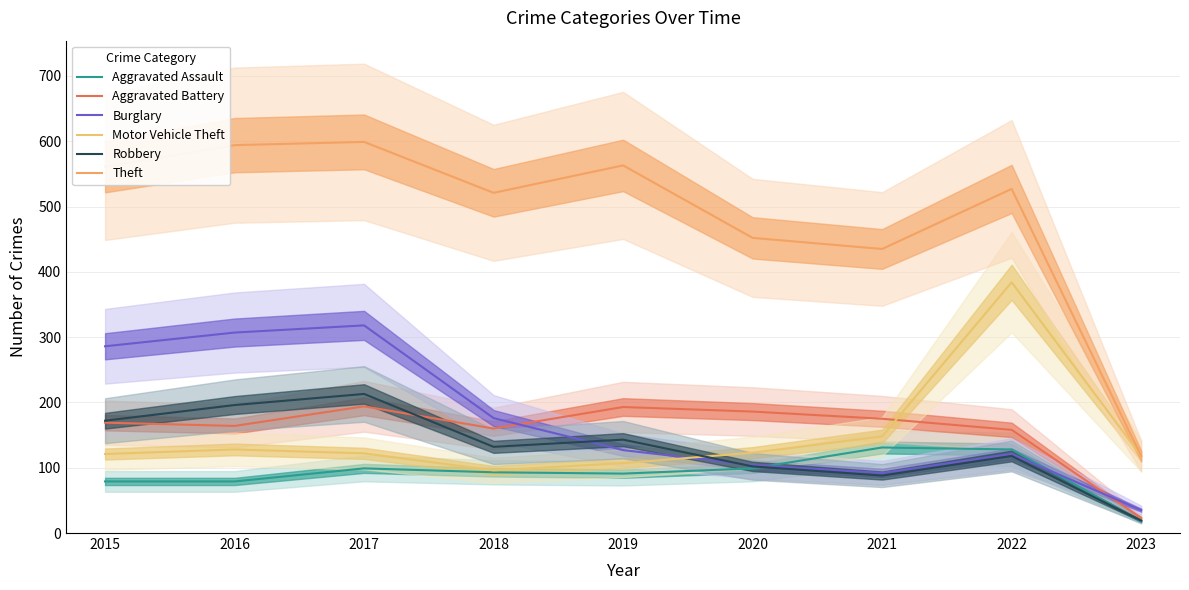

How many values in the Robbery series are below 132?

4